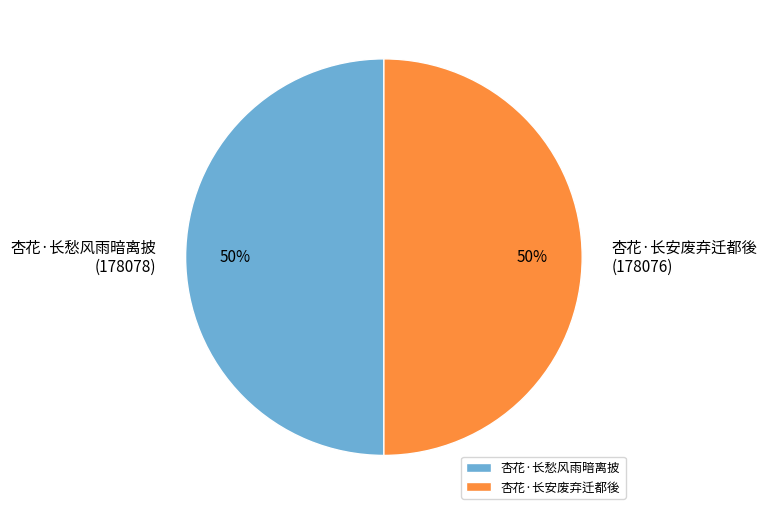

To the nearest percent, what is the average slice percentage?

50%